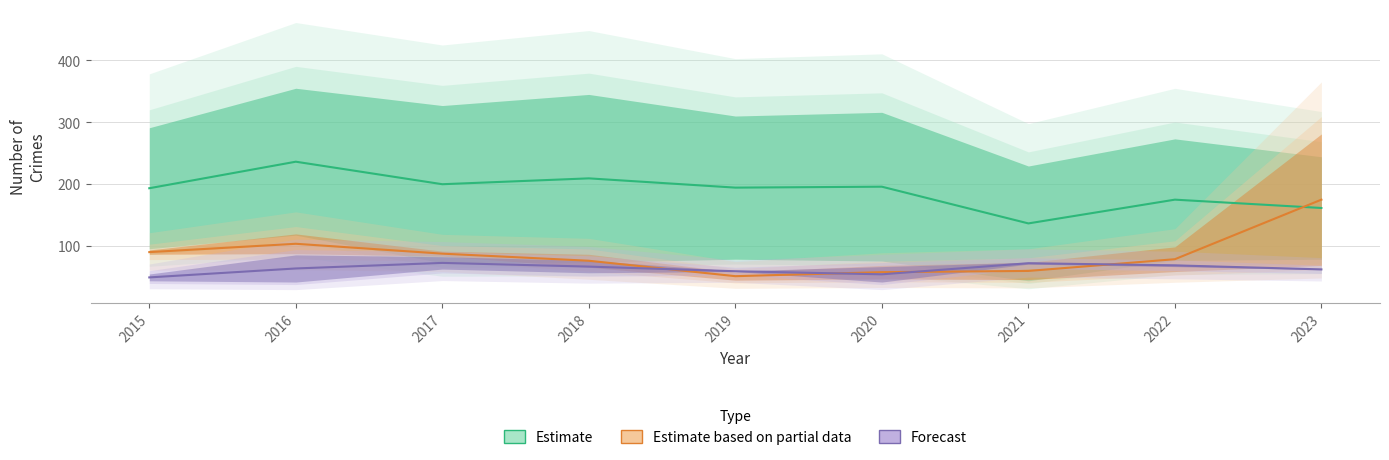

Where do Estimate based on partial data and Estimate first cross each other?

2022 and 2023